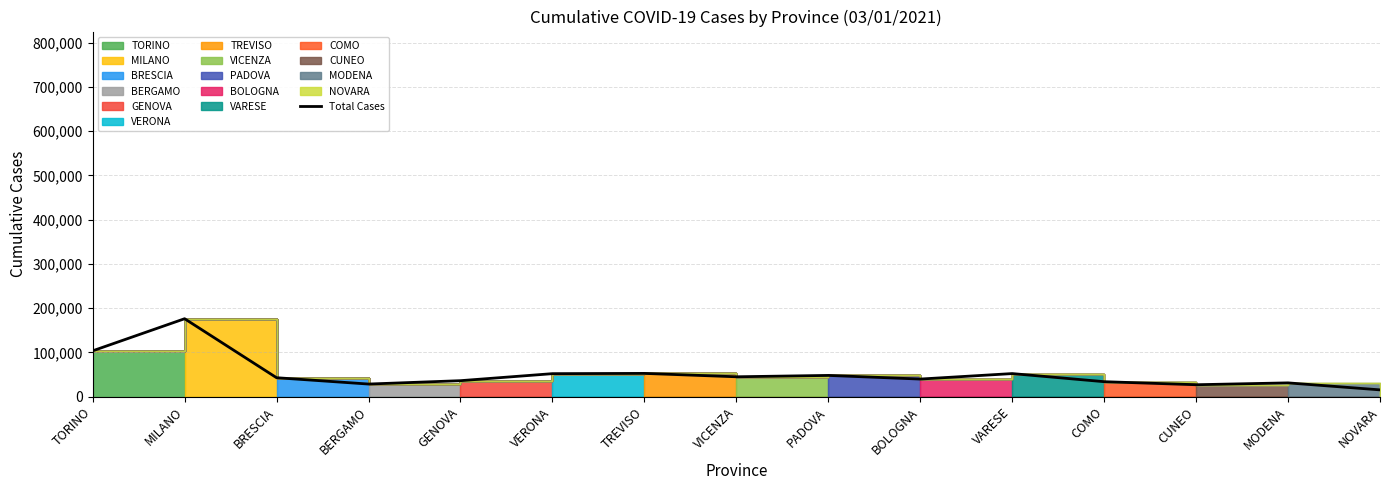

What position from the right is COMO?

4